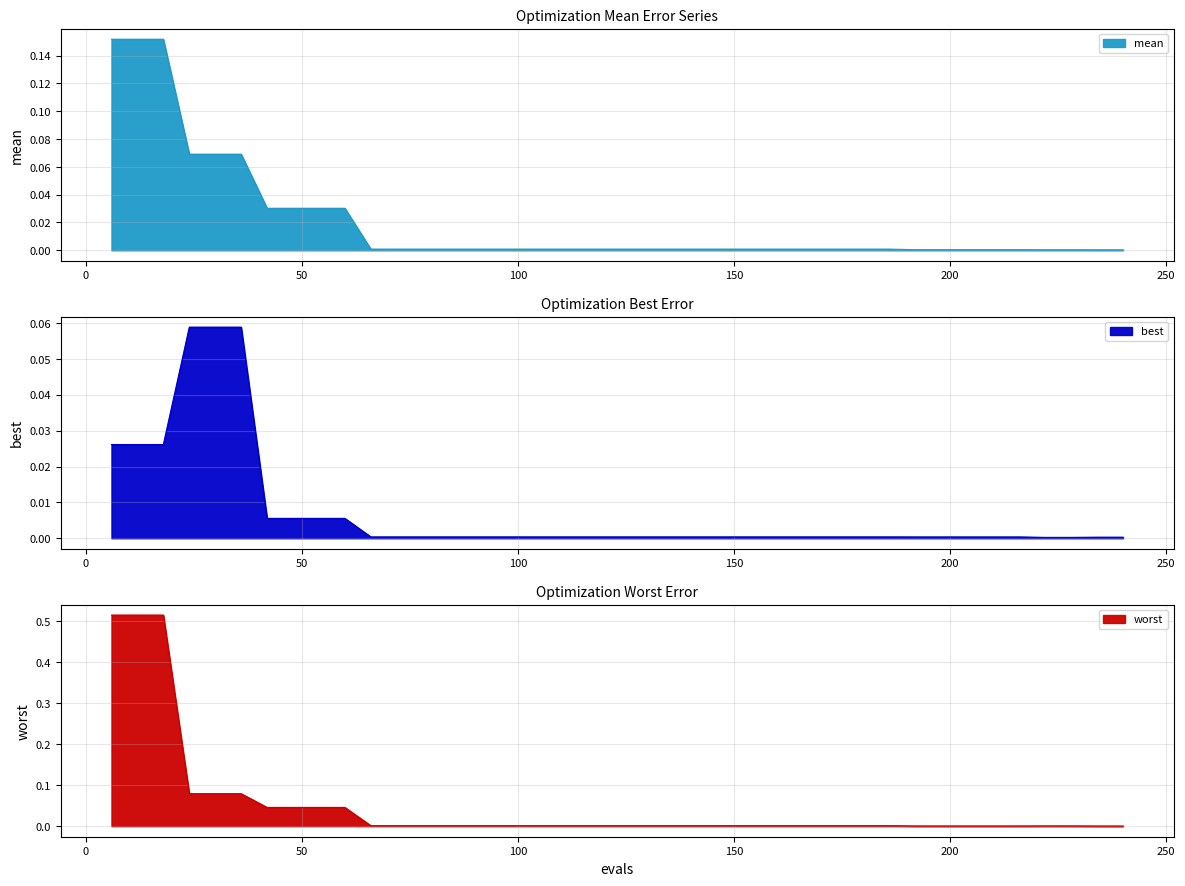

List the series in order of their overall mean, highest first.

worst, mean, best